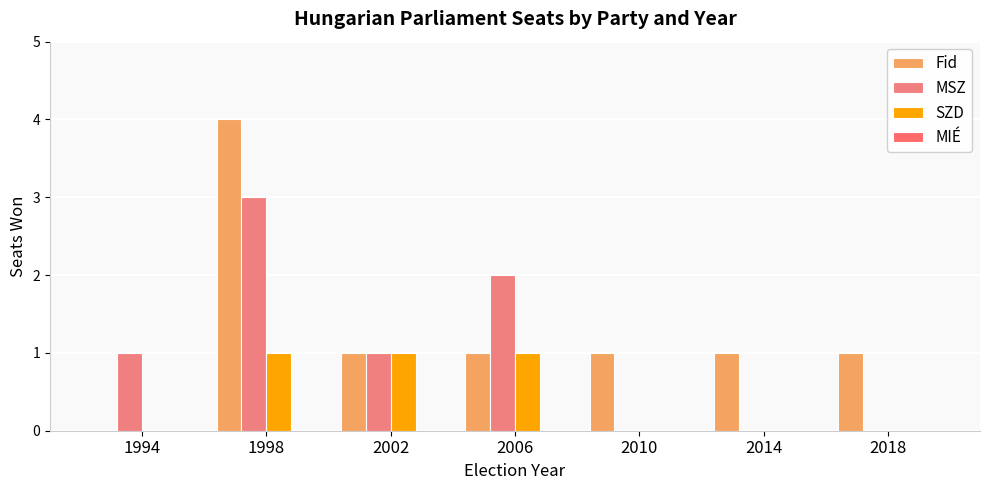

What is the maximum value shown in the chart?

4